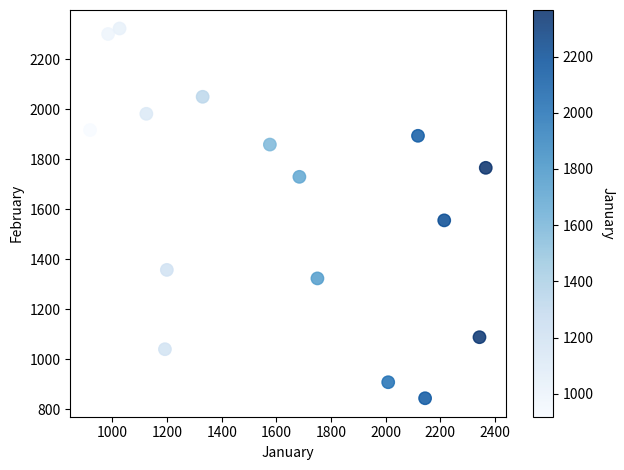

What Y value in the scatter plot is closest to 1584?

1556